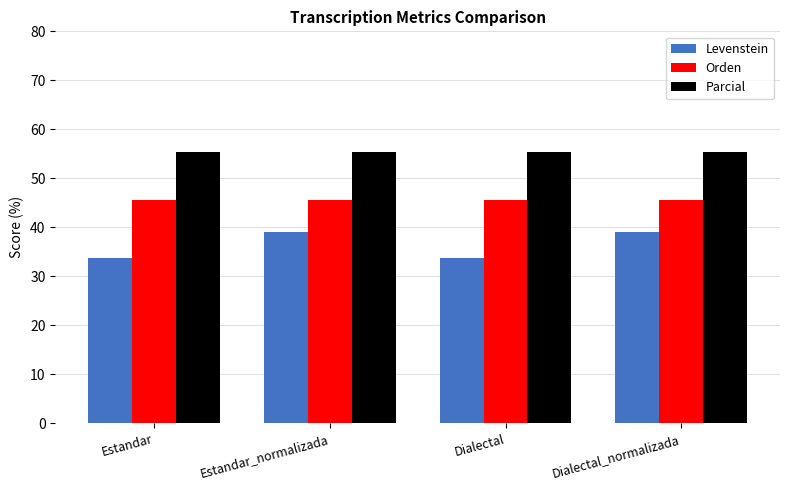

Rank the series by their average value, from lowest to highest.

Levenstein, Orden, Parcial